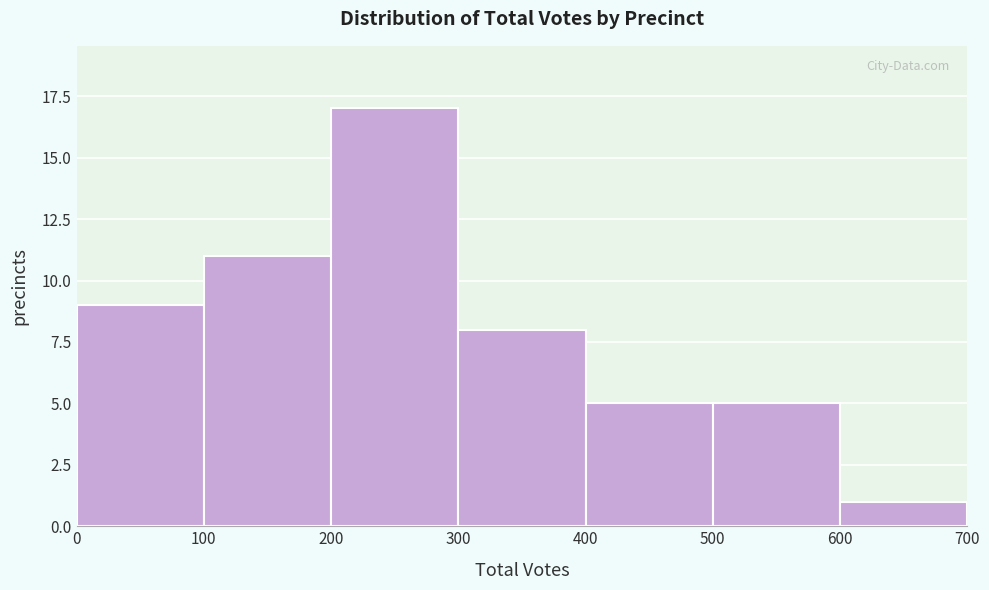

Which range on the x-axis has the tallest bar?

200 to 300